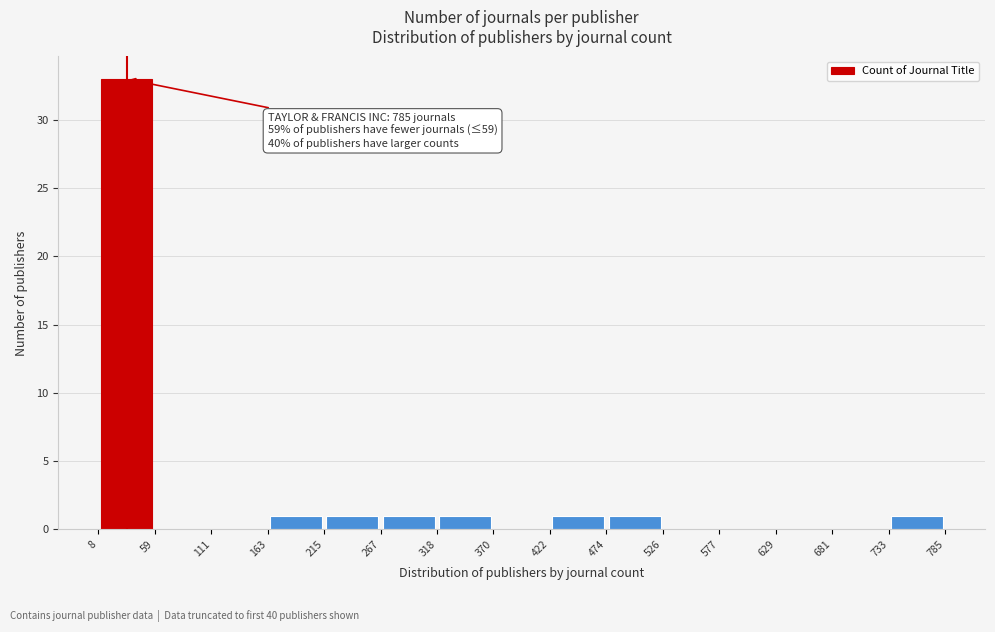

Which range on the x-axis has the tallest bar?

8 to 59